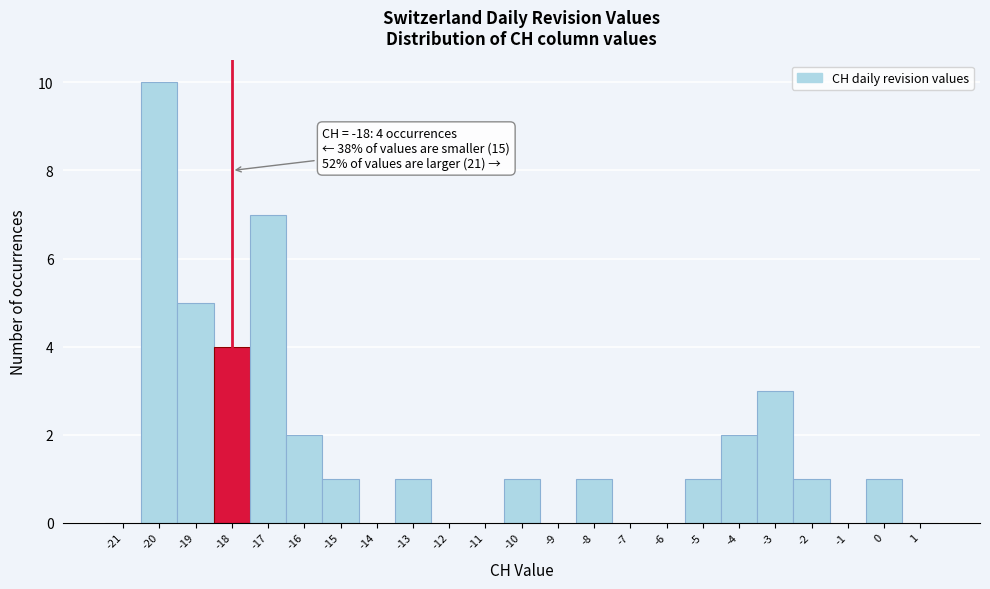

Reading right to left, extract all data points from this chart.

1=0	0=1	-1=0	-2=1	-3=3	-4=2	-5=1	-6=0	-7=0	-8=1	-9=0	-10=1	-11=0	-12=0	-13=1	-14=0	-15=1	-16=2	-17=7	-18=4	-19=5	-20=10	-21=0